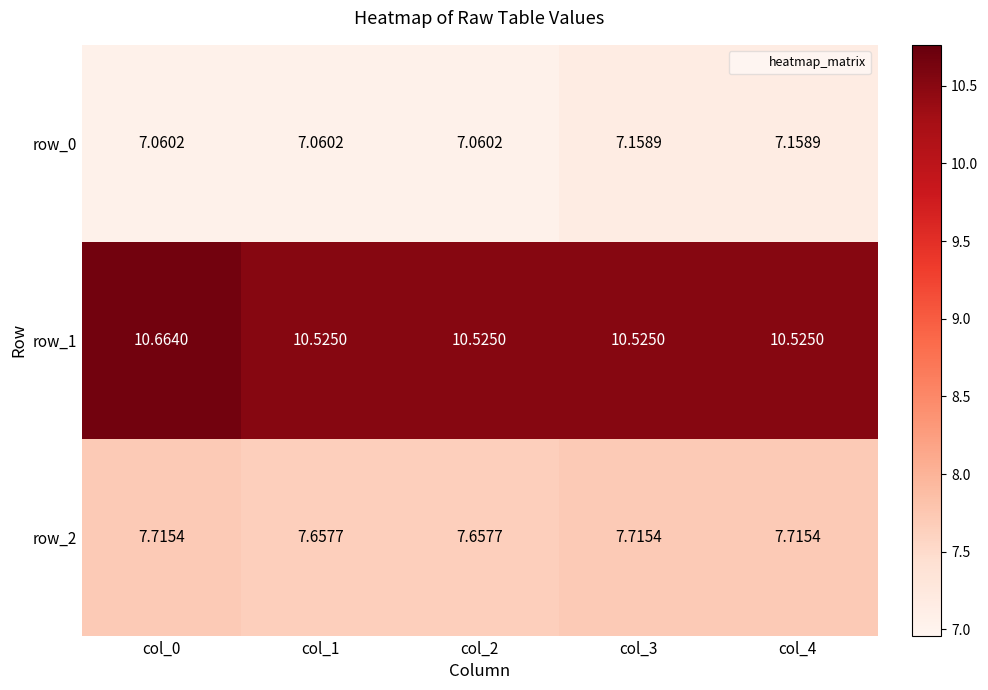

Is the value of row_0 at col_1 greater than the value of row_1 at col_2?

No